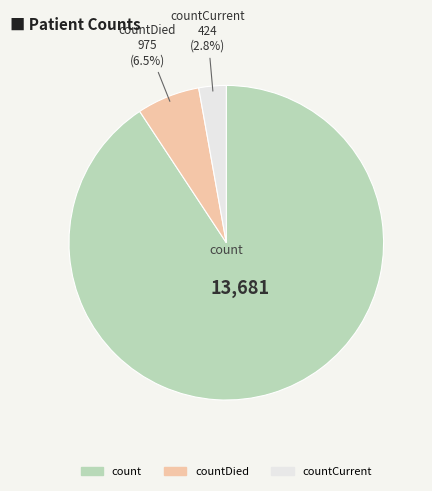

How many slices are in this pie chart?

3